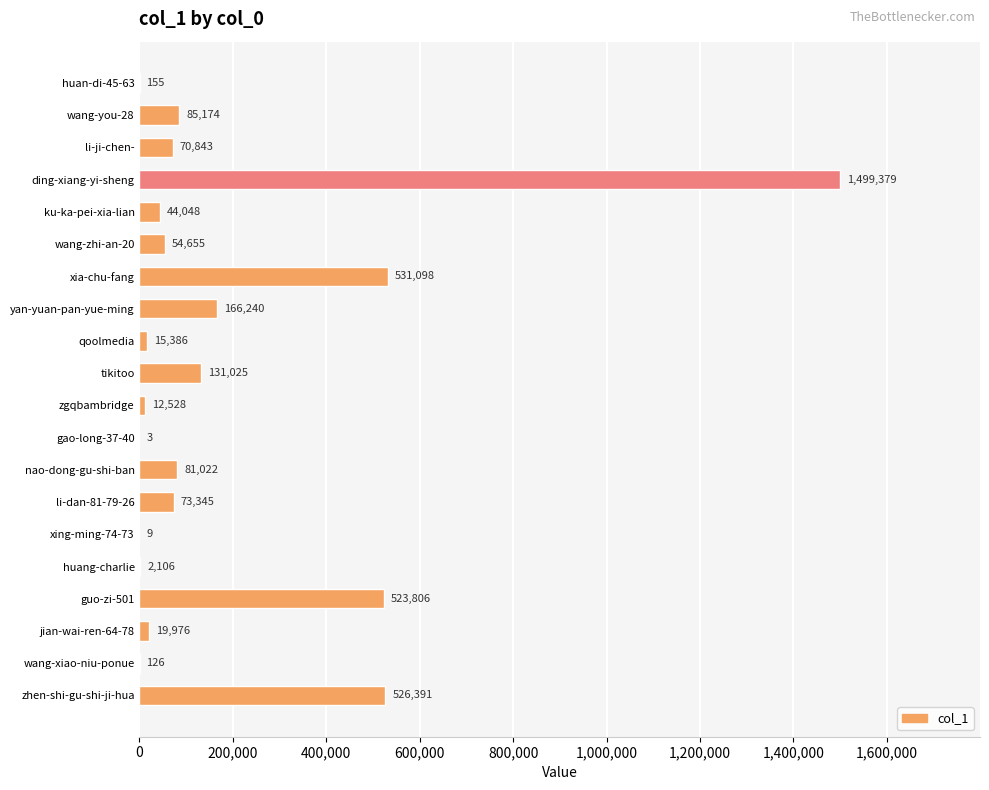

How many categories are shown in the chart?

20